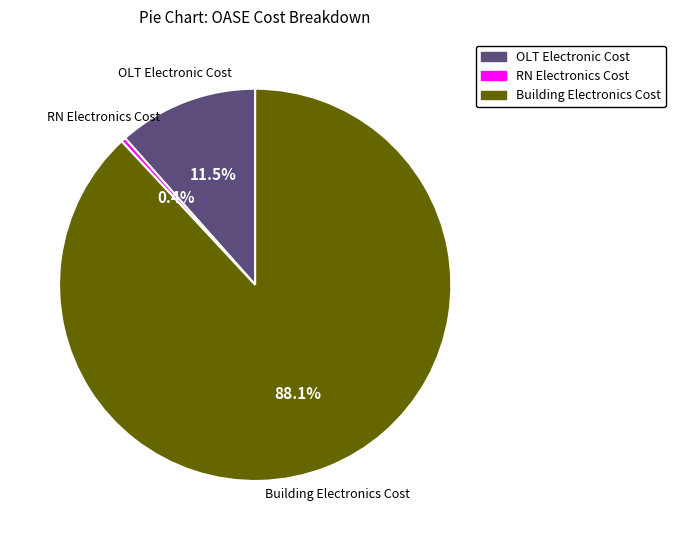

What is the smallest slice in the pie chart?

RN Electronics Cost